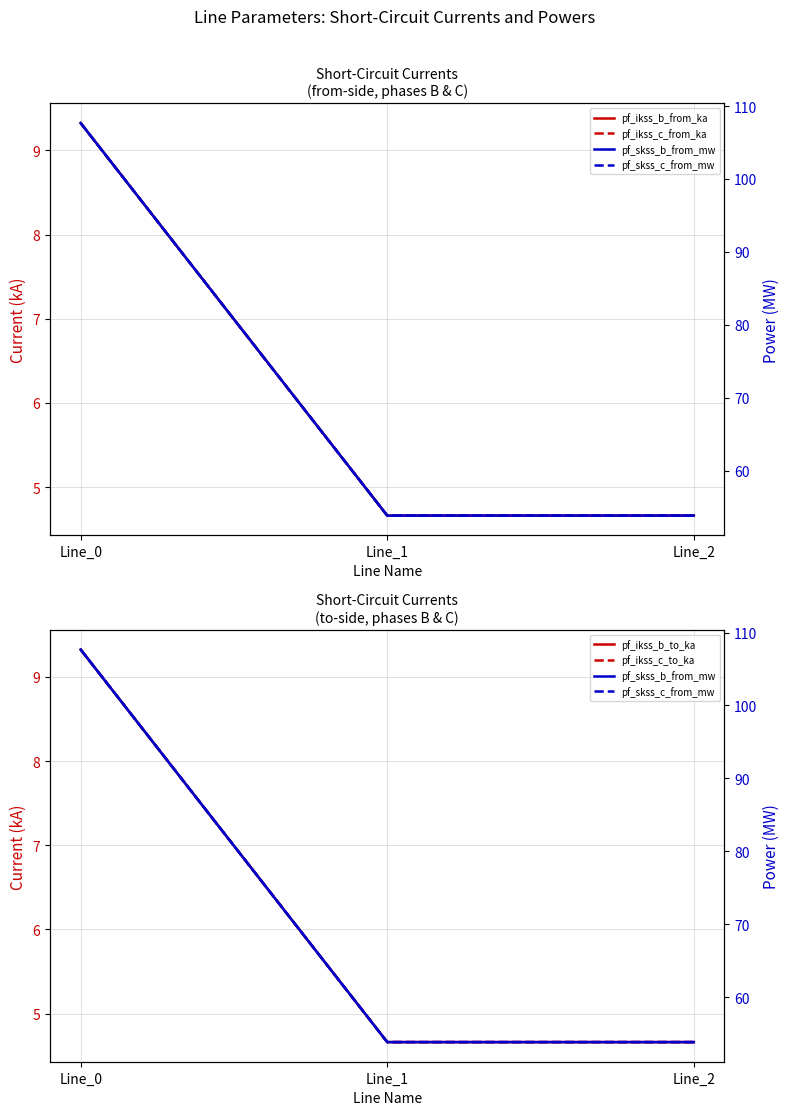

What is the difference between the highest and lowest values at Line_1?

49.2